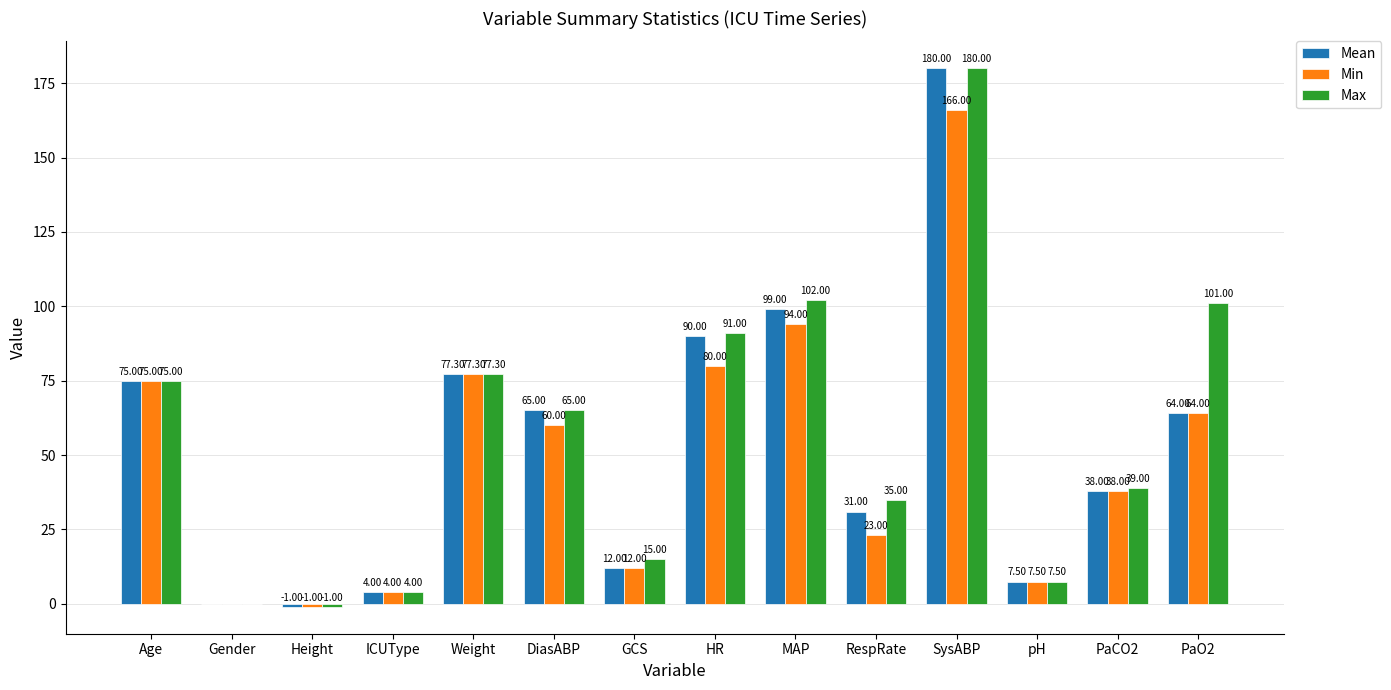

Are the bars horizontal?

No